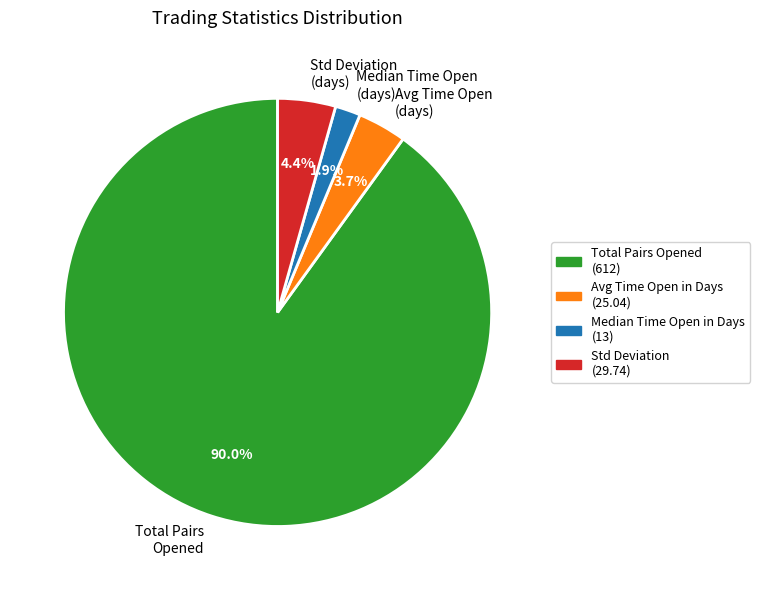

Is there a majority slice in this chart?

Yes